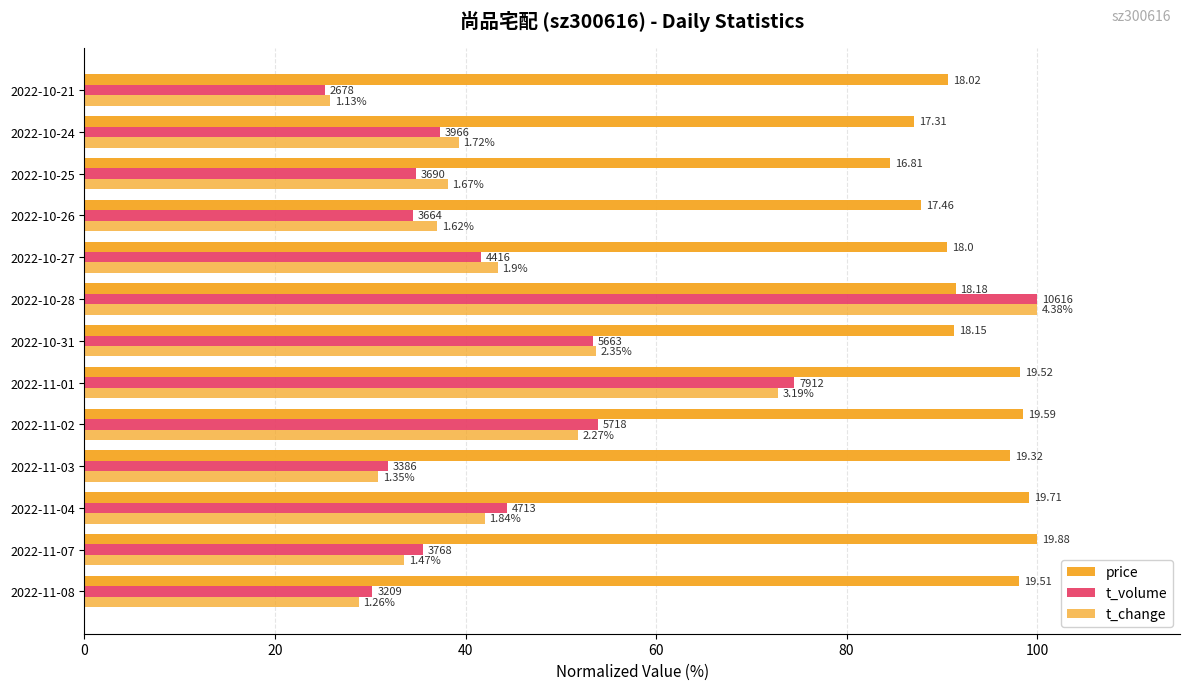

What is the difference between the maximum and minimum values in the t_volume series?

74.8